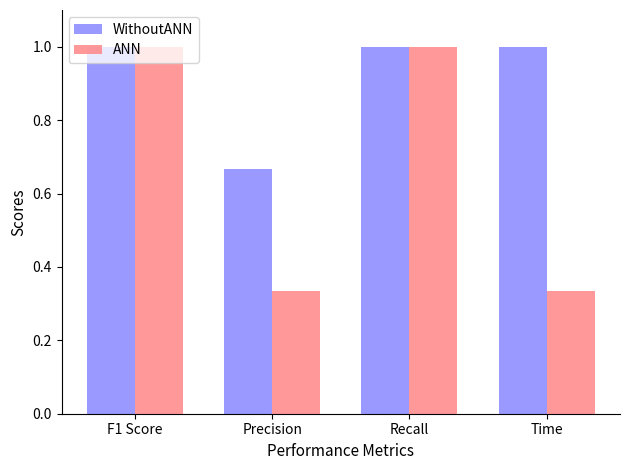

Does the chart contain any negative values?

No